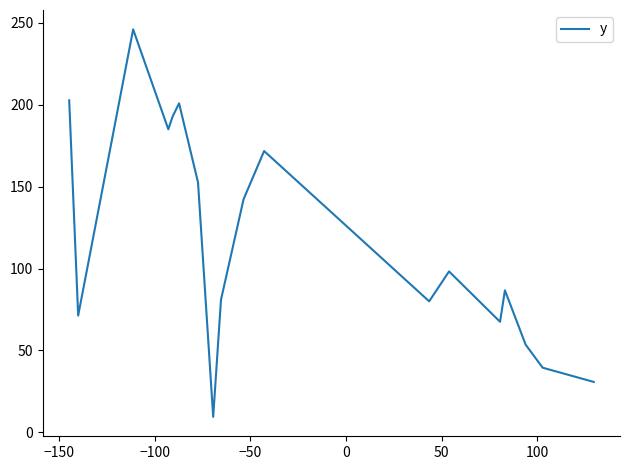

Does the chart have visible grid lines?

No